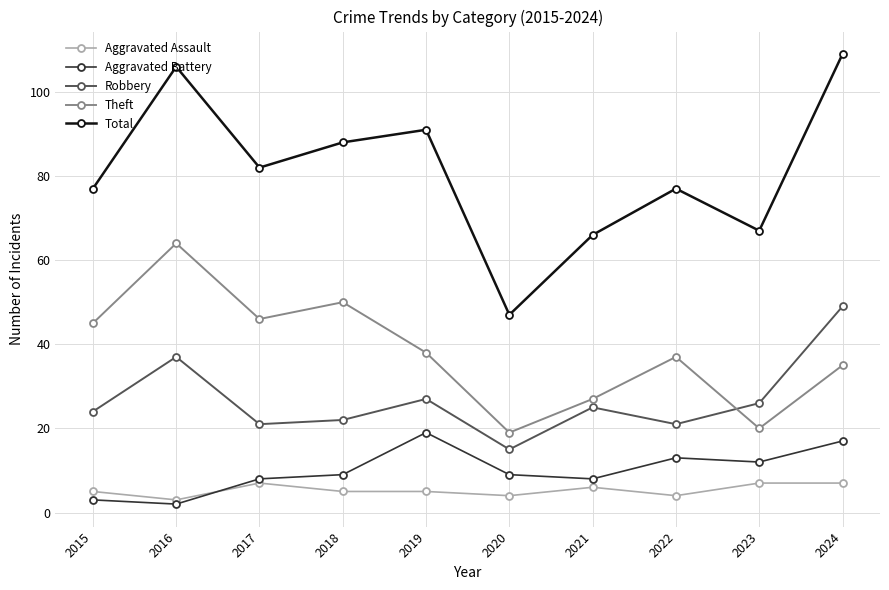

What is the maximum value shown in the chart?

109